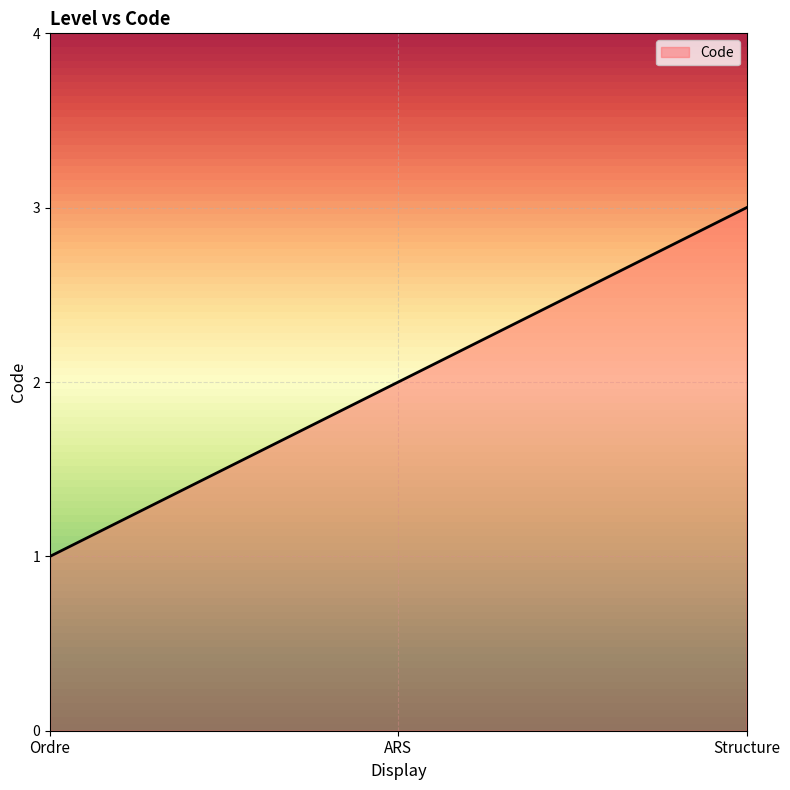

Count the number of categories in the chart.

3